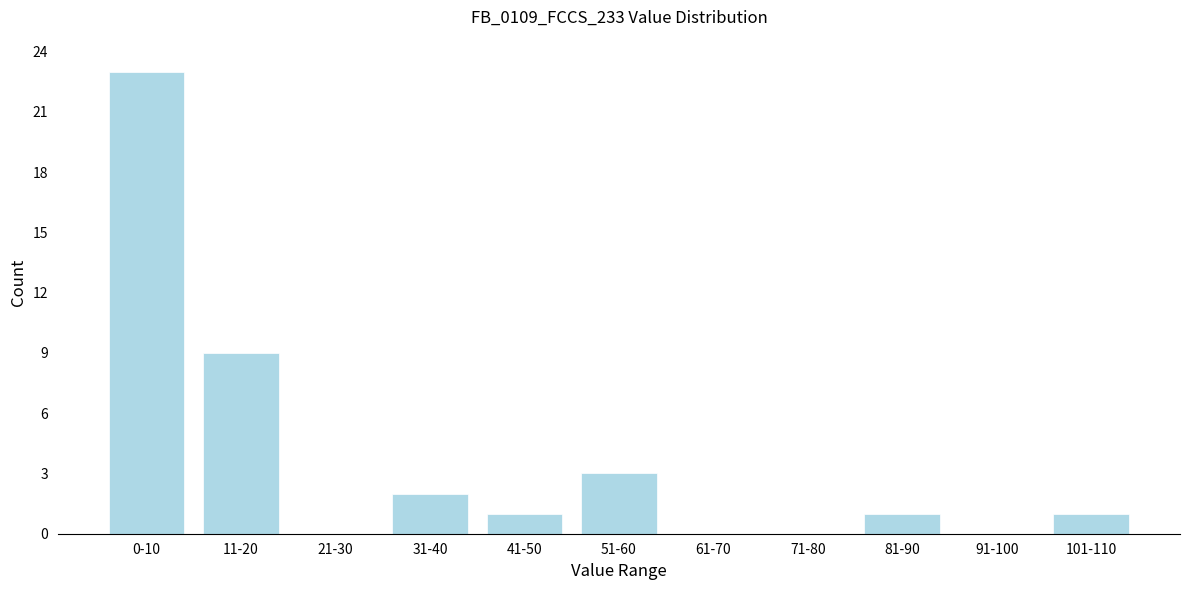

Where is the data nearest to the value 11?

11-20